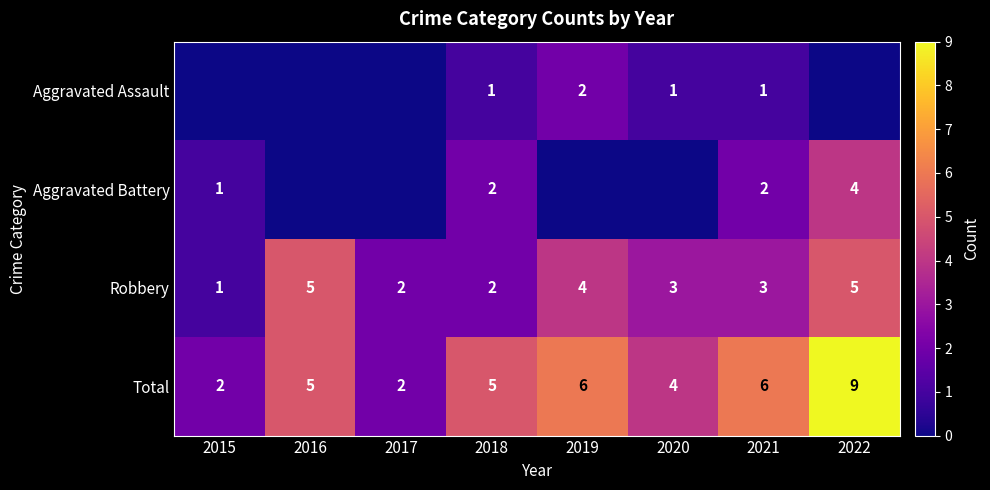

What is the difference between the Robbery values at 2015 and 2022?

4